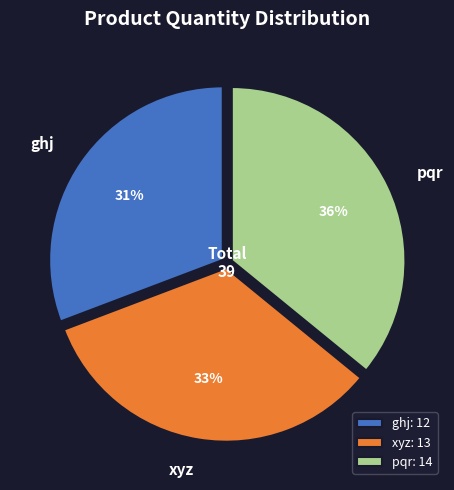

Does xyz account for over 50% of the chart?

No